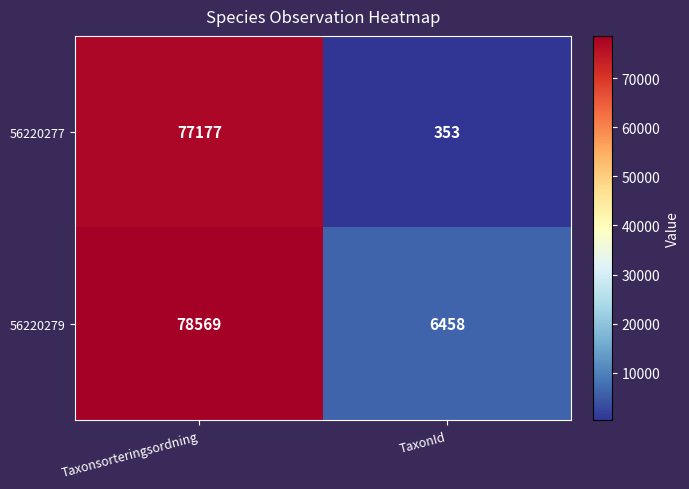

Reading left to right, list all the values displayed in this chart.

56220277: 77177	353
56220279: 78569	6458